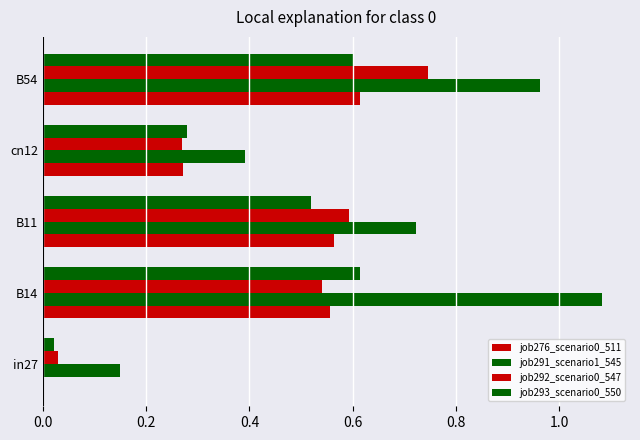

How many data points in job276_scenario0_511 are above 0?

4